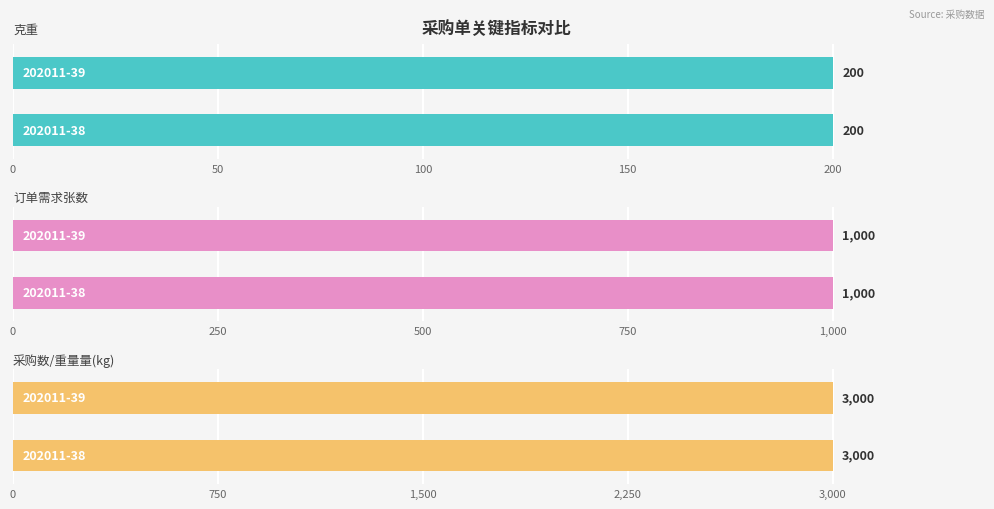

The 克重 series shows 200.0 at 202011-38. True or false?

True